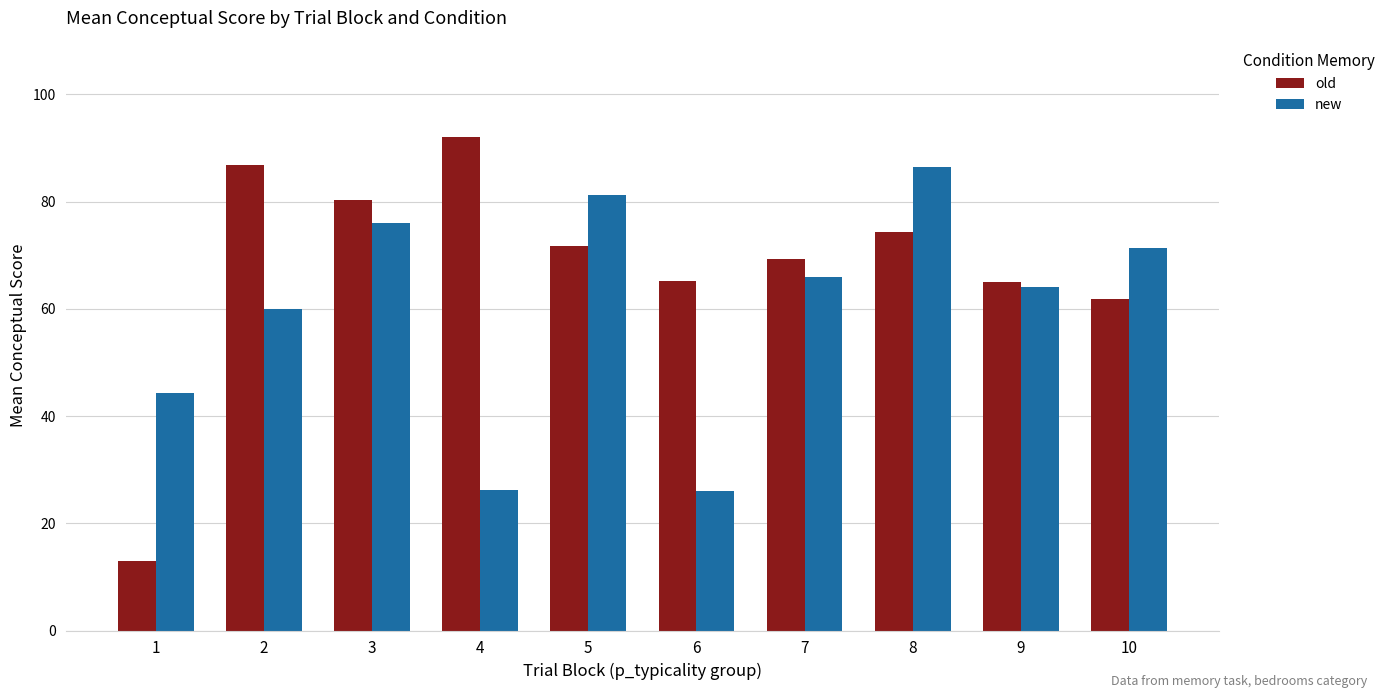

Count the number of categories in the chart.

10